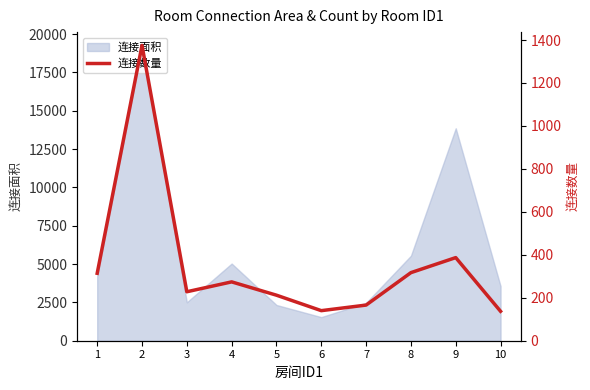

List the labels in order of value, smallest first.

10, 6, 7, 5, 3, 4, 1, 8, 9, 2